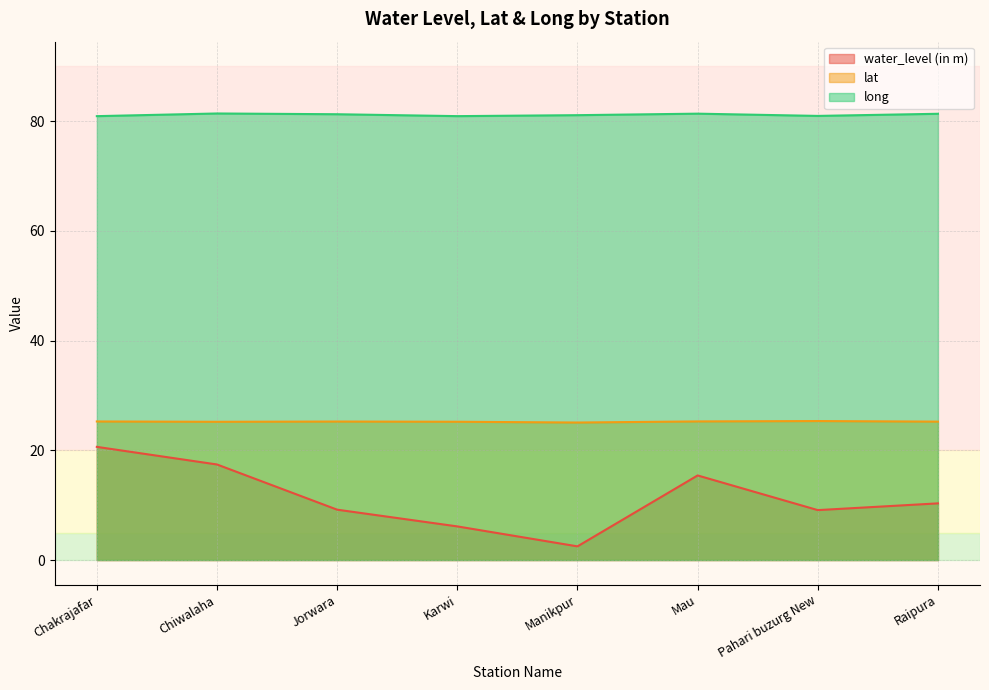

At which label does long reach its peak?

Chiwalaha